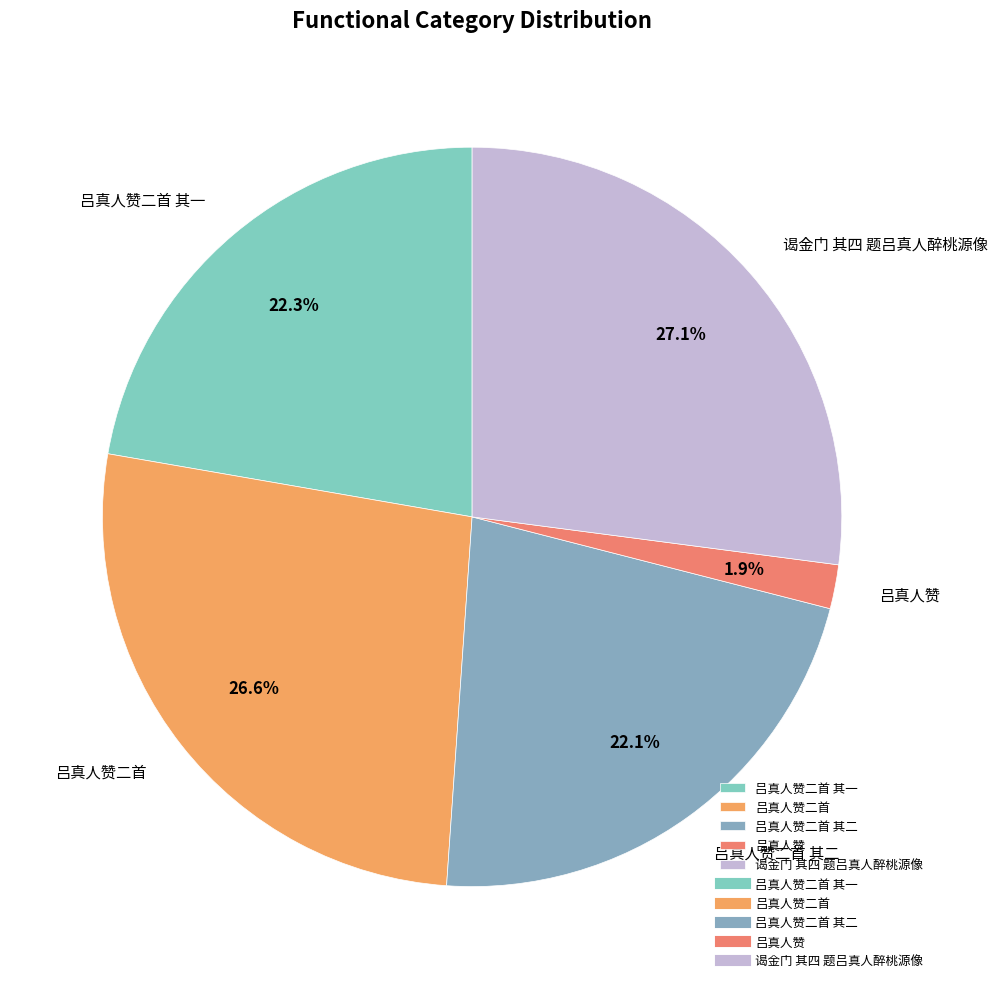

Between 吕真人赞二首 其一 and 吕真人赞, which is larger?

吕真人赞二首 其一